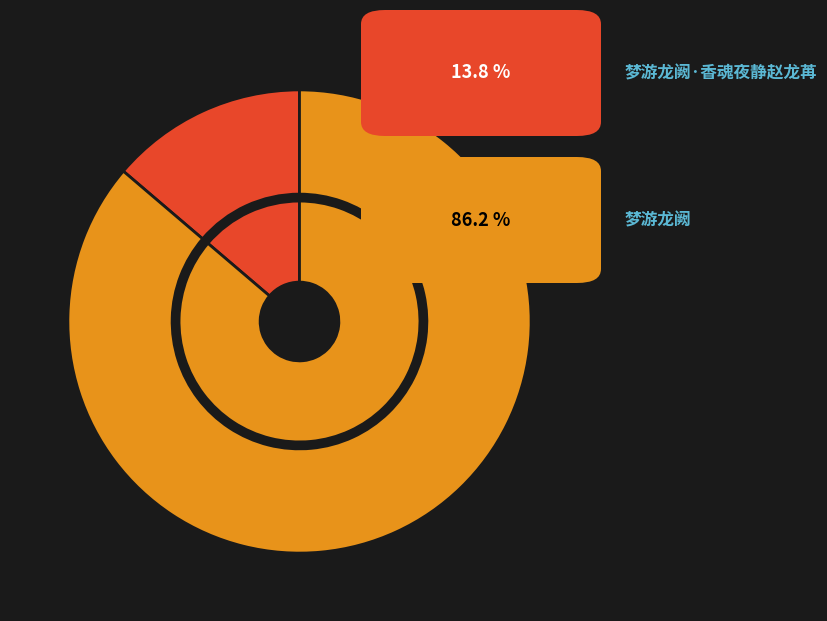

To the nearest percent, what is the combined percentage of 梦游龙阙·香魂夜静赵龙苒 and 梦游龙阙?

100%